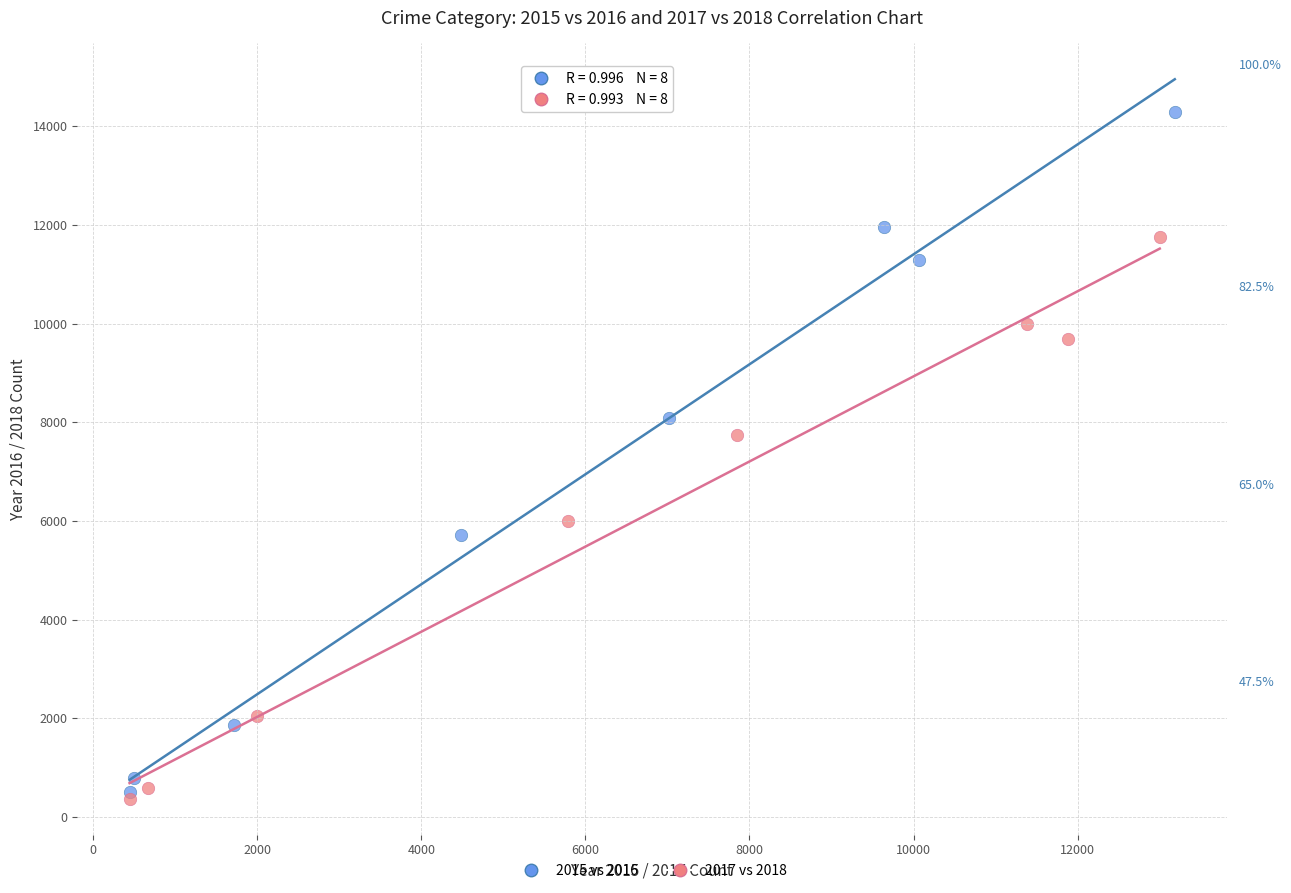

Which series has the largest Y range (max minus min)?

2015 vs 2016